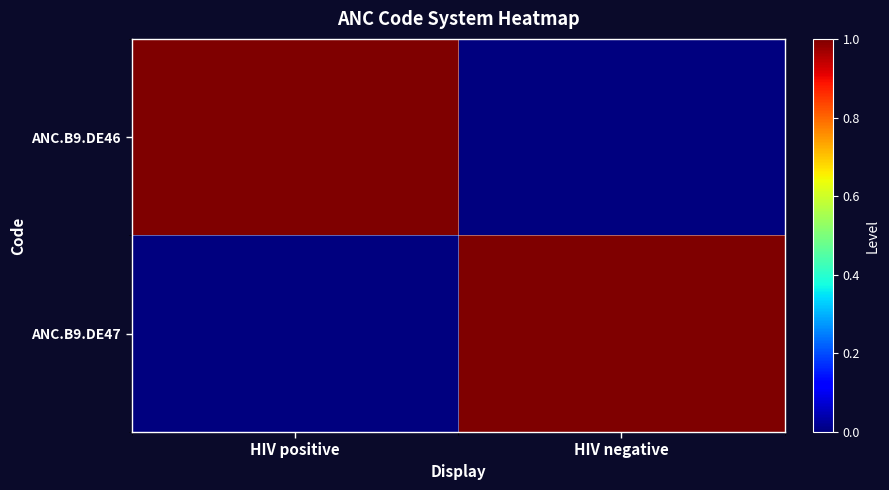

Which series has the largest total across all categories?

ANC.B9.DE46